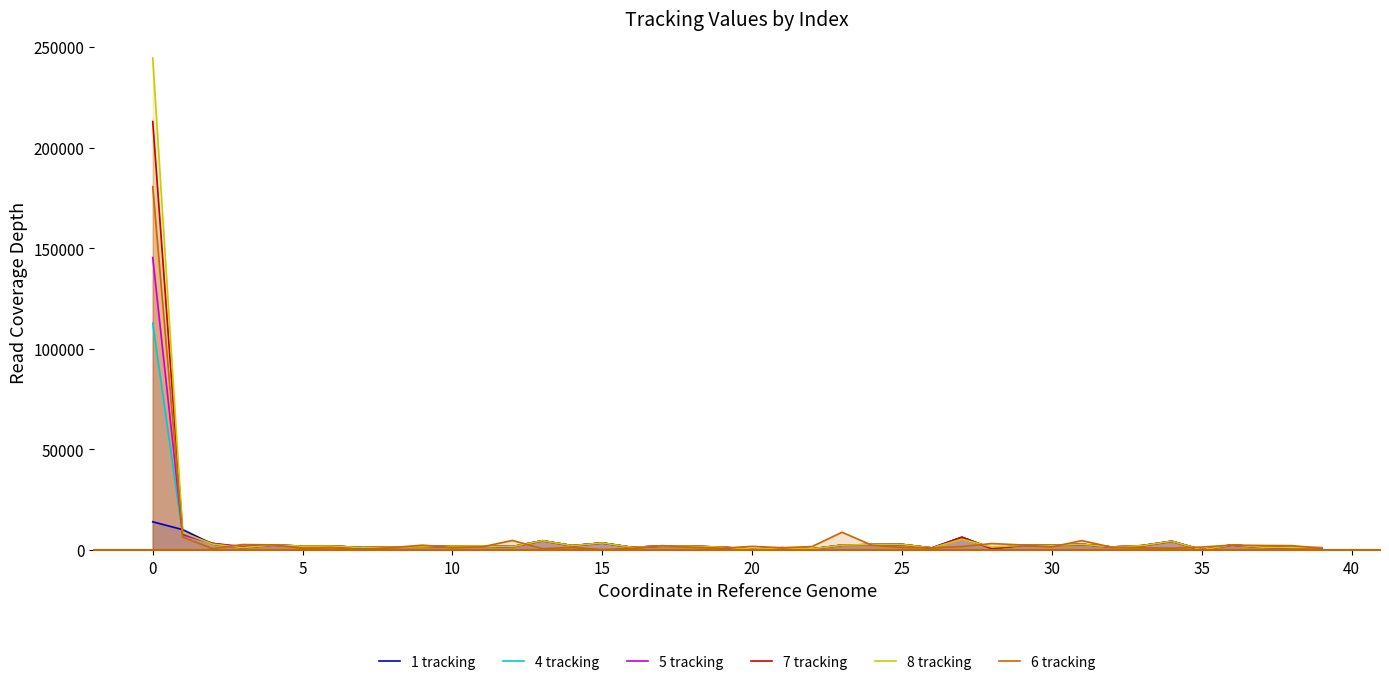

What is the value of the 4 tracking point at the 29th from the left?

735